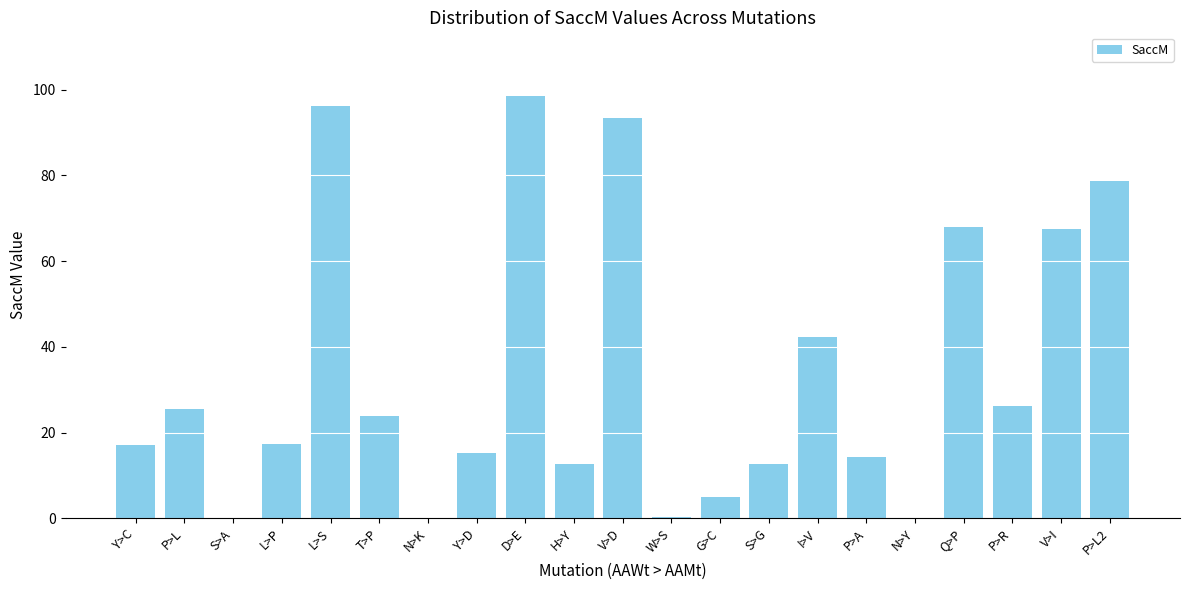

The value at V>I is 67.4. True or false?

True